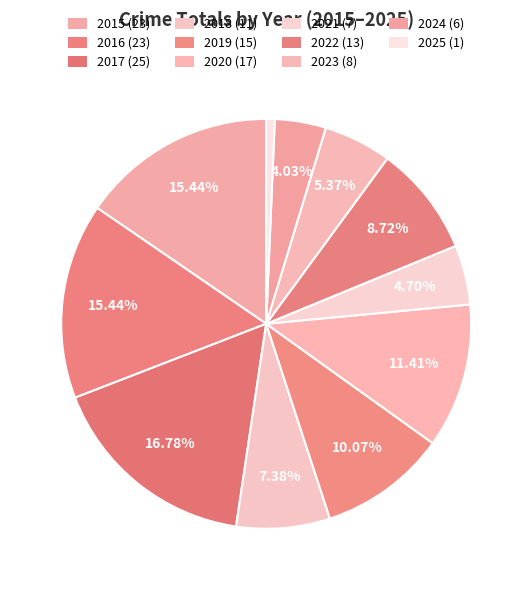

What is the smallest slice in the pie chart?

2025